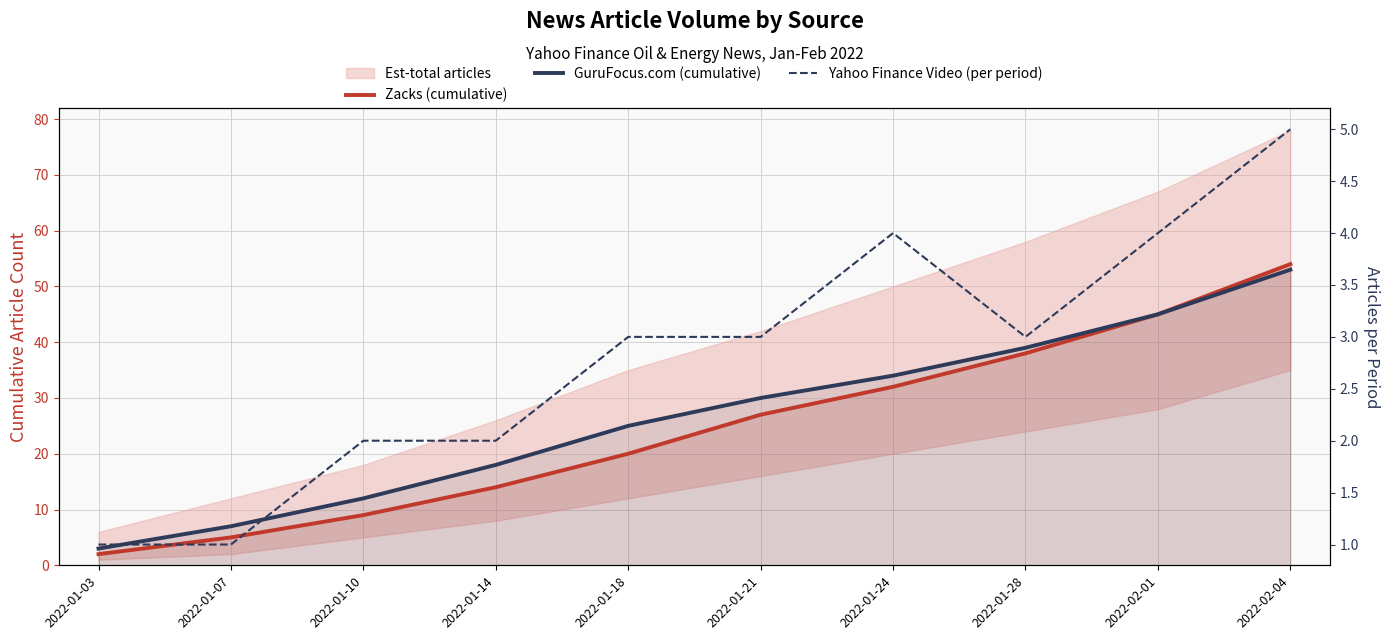

What is the value of the Zacks (cumulative) point at the 8th from the left?

38